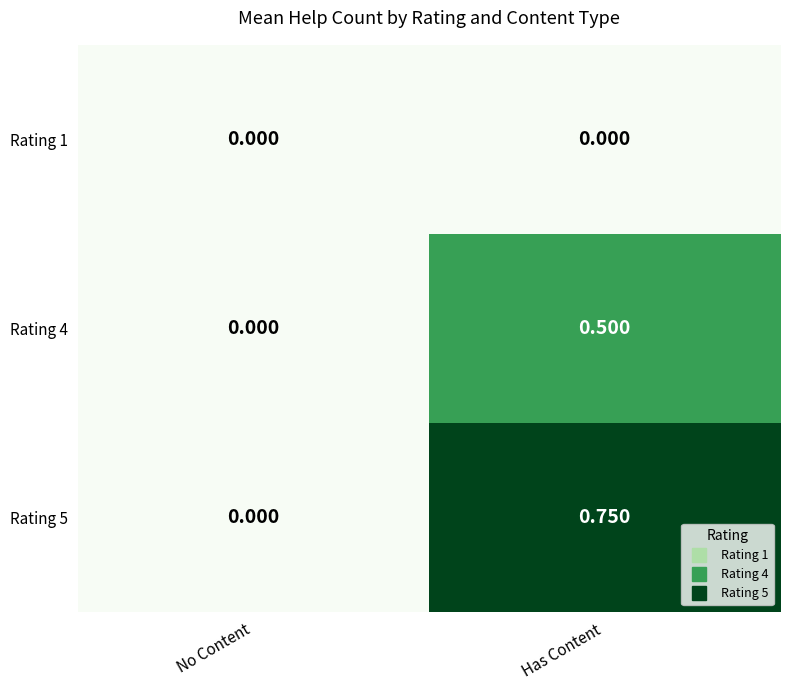

Count the number of categories in the chart.

2